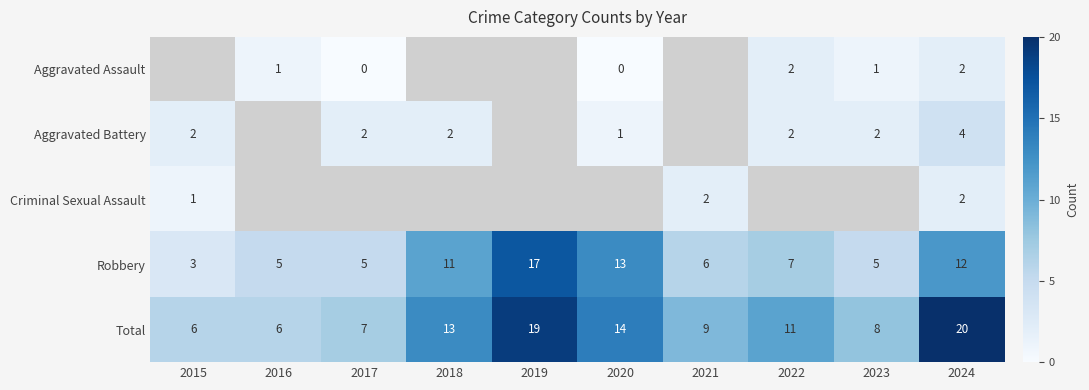

The value of Aggravated Battery at 2024 is 5. True or false?

False